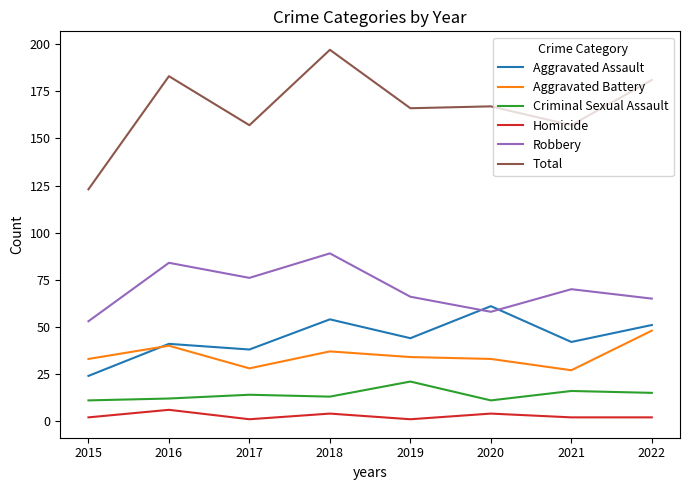

True or false: Total and Criminal Sexual Assault cross at least once.

False